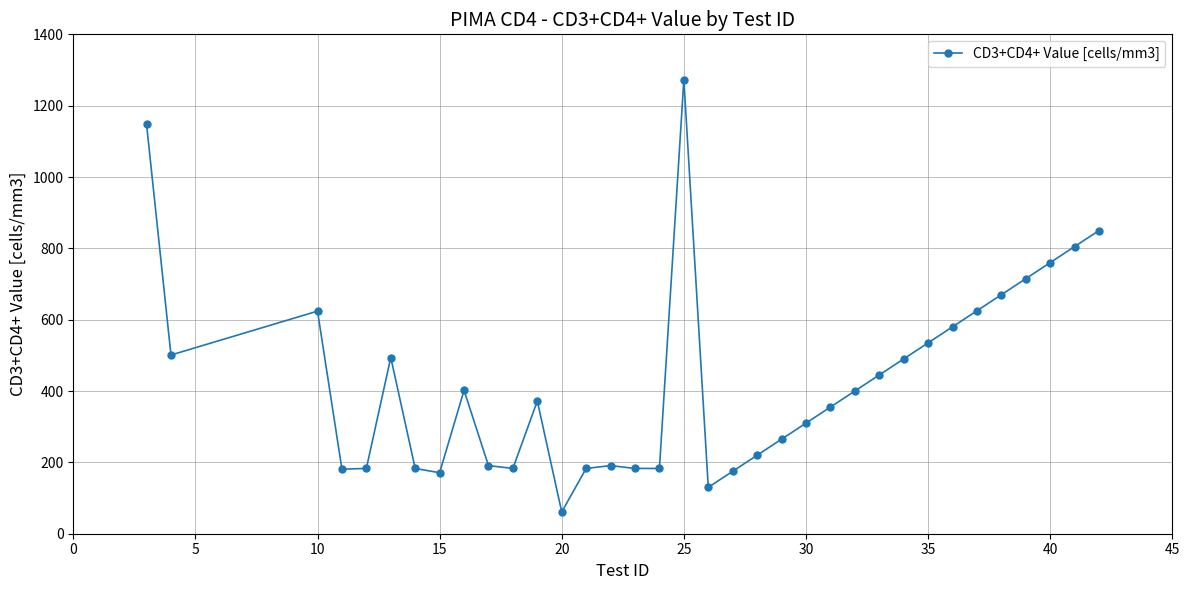

What is the difference between the maximum and minimum values?

1212